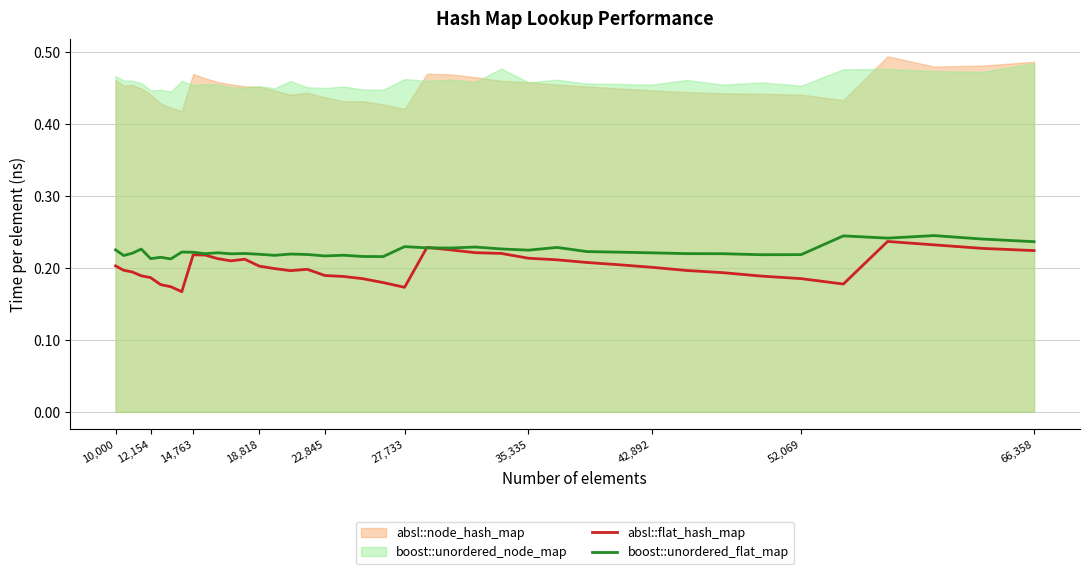

After their last crossing, which series has the higher values: absl::flat_hash_map or boost::unordered_flat_map?

boost::unordered_flat_map